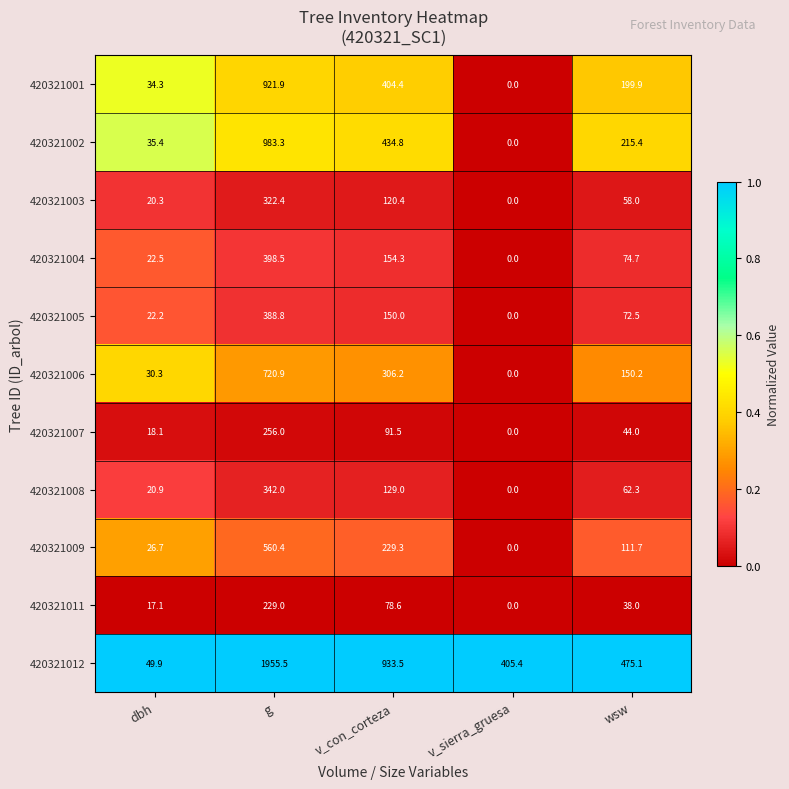

Where does the 420321007 series first go above 44?

g